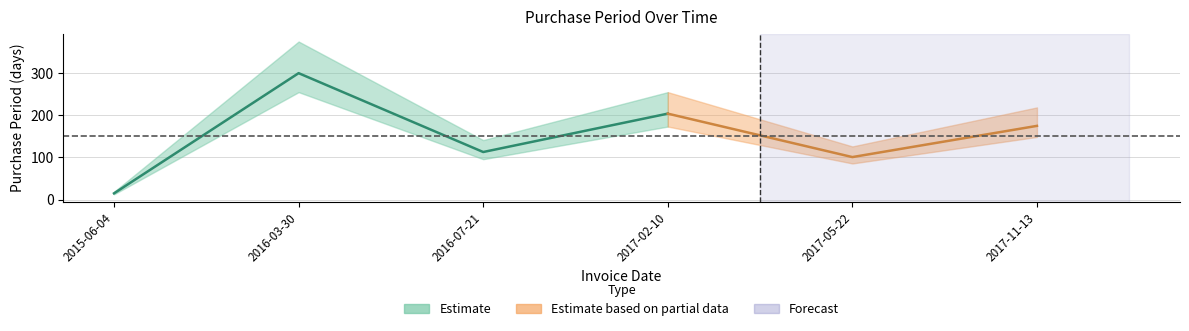

Which label corresponds to the largest value in the chart?

2016-03-30